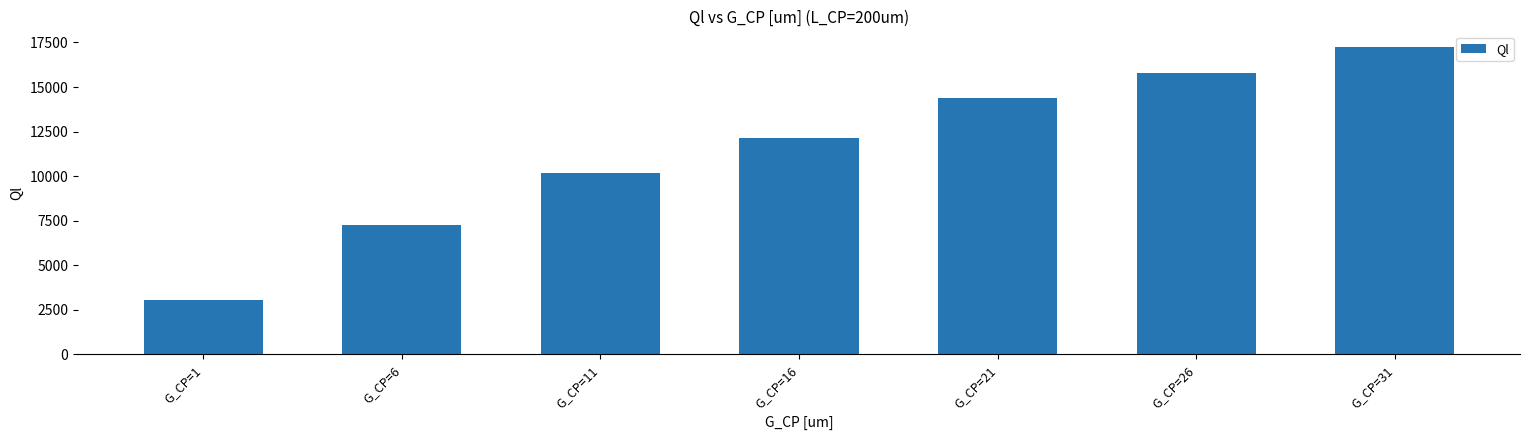

What is the change in value from G_CP=16 to G_CP=21?

+2229.4